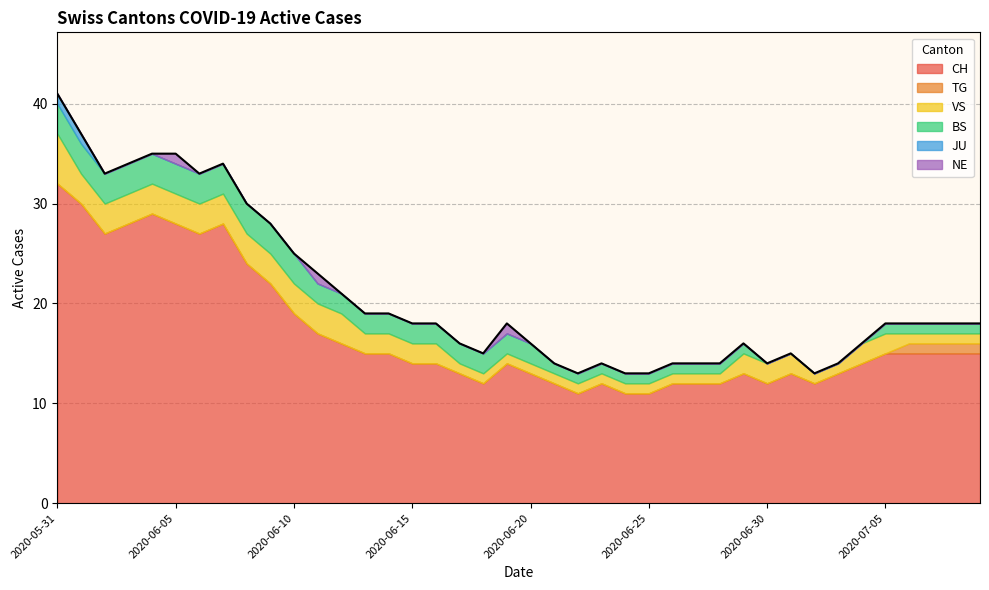

At 2020-06-07, list the series in order from smallest to largest.

TG, JU, NE, VS, BS, CH